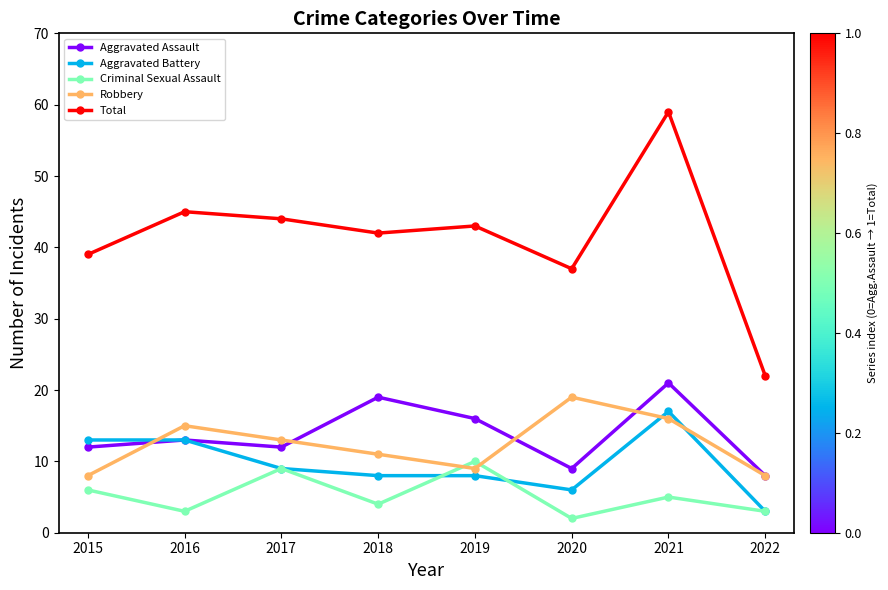

What are all the series names shown in the legend?

Aggravated Assault, Aggravated Battery, Criminal Sexual Assault, Robbery, Total